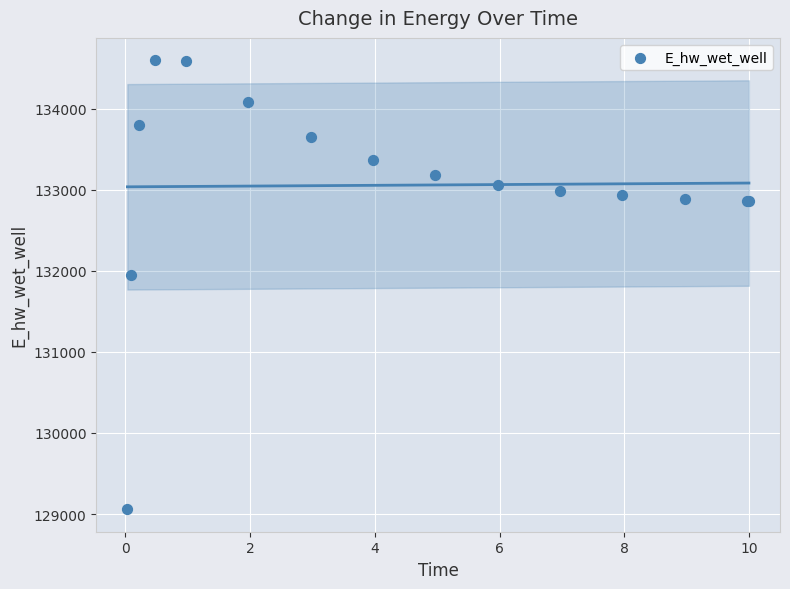

What Y value in the scatter plot is closest to 131827?

131947.5